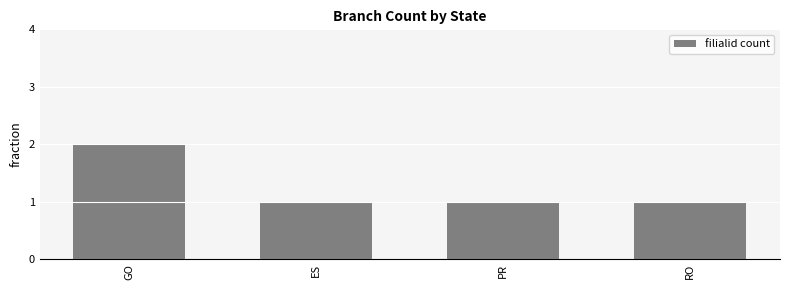

Reading left to right, transcribe all the data shown in this chart.

2	1	1	1